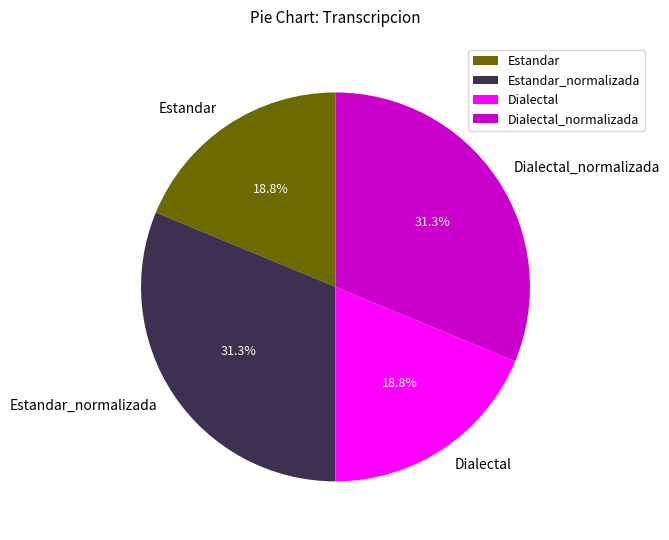

Is it true that Dialectal is 30% of the pie?

False